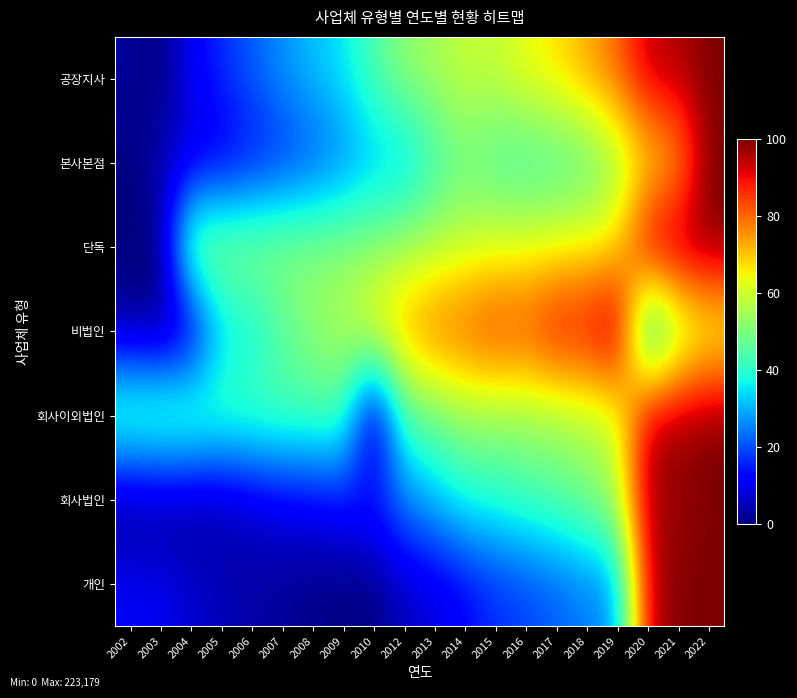

Which has a higher value, 2022 or 2005?

2022